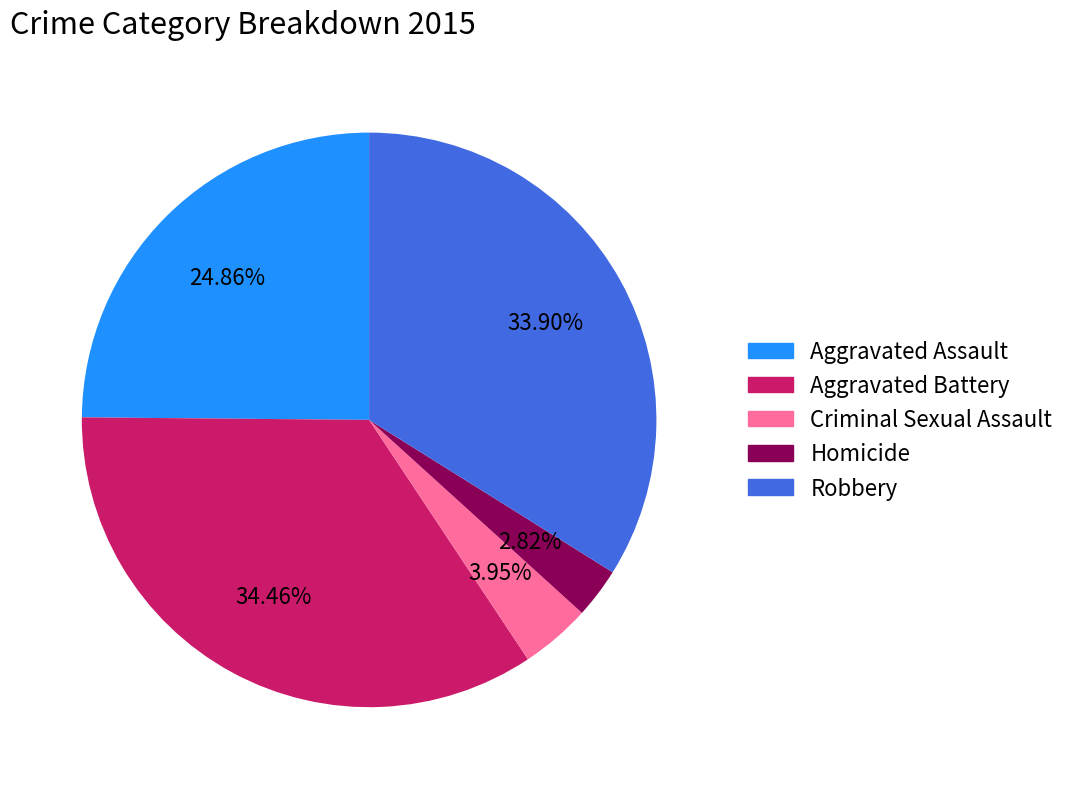

Is it true that Homicide is 3% of the pie?

True